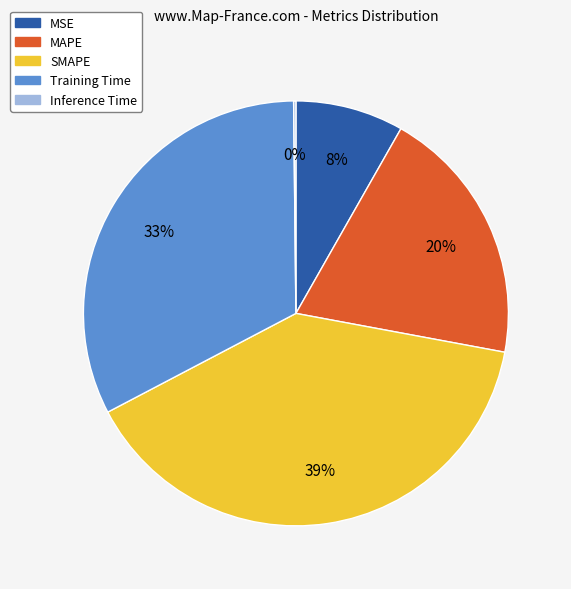

Do MAPE and Training Time together represent more than half of the pie?

Yes